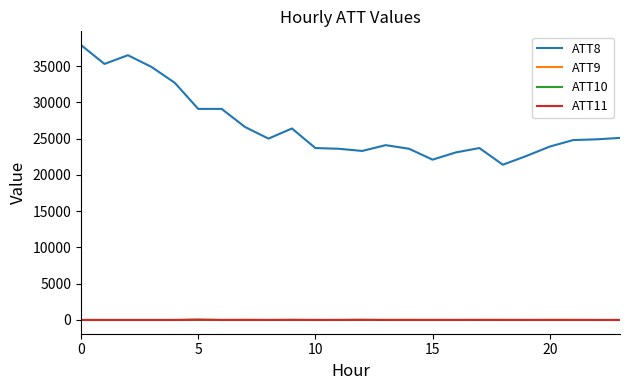

True or false: ATT8 and ATT9 intersect in this chart.

False